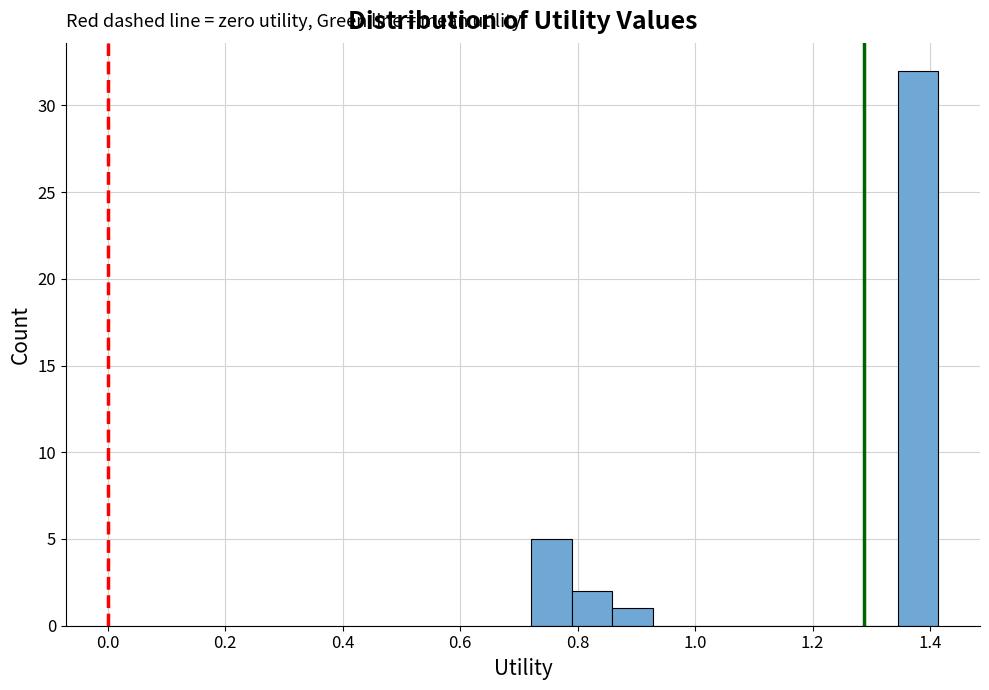

Around what value on the x-axis is the tallest bar? Give the approximate position of its centre, as read against the axis.

1.38